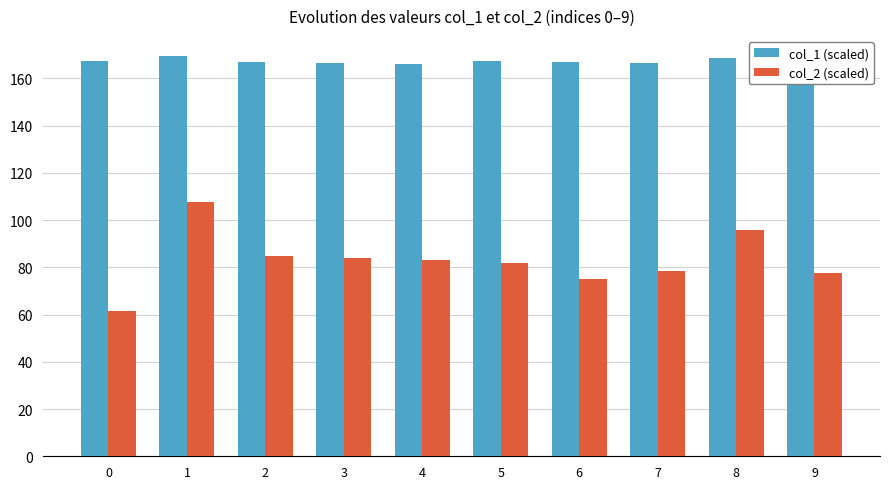

What value does the col_2 (scaled) series have at 7?

78.5